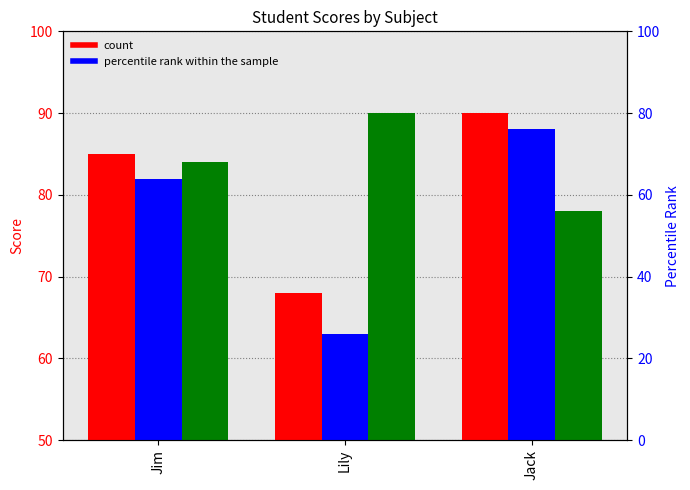

The value of Accounting at Lily is 63. True or false?

True